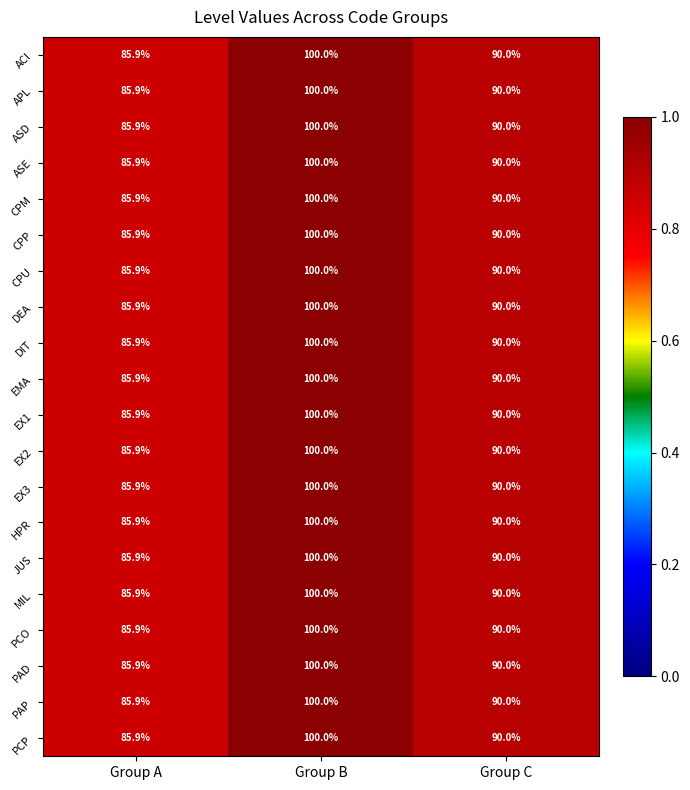

List the labels in order of CPP value, smallest first.

Group A, Group C, Group B